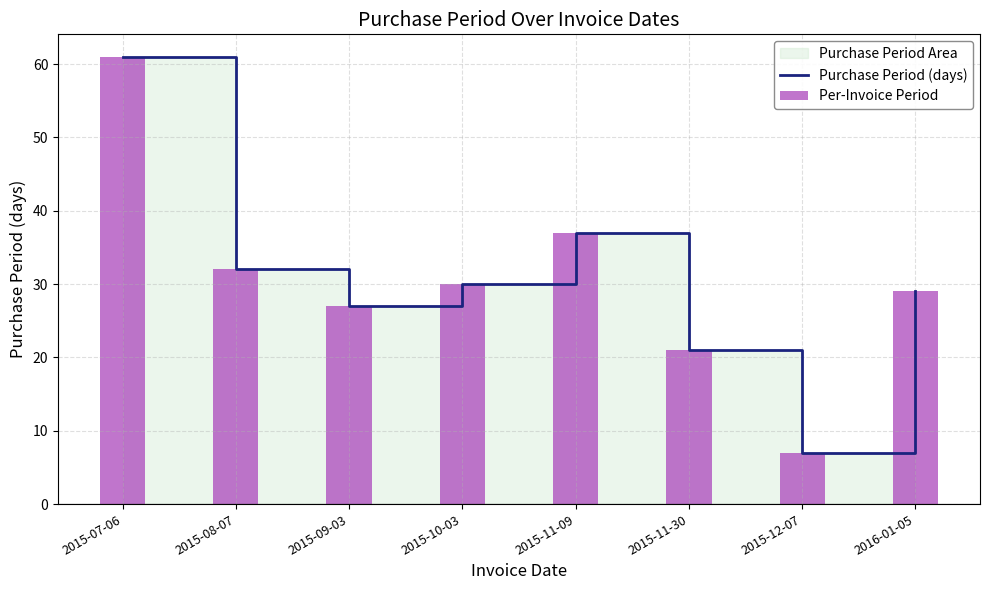

Which category has the lowest value in the Purchase Period (days) series?

2015-12-07